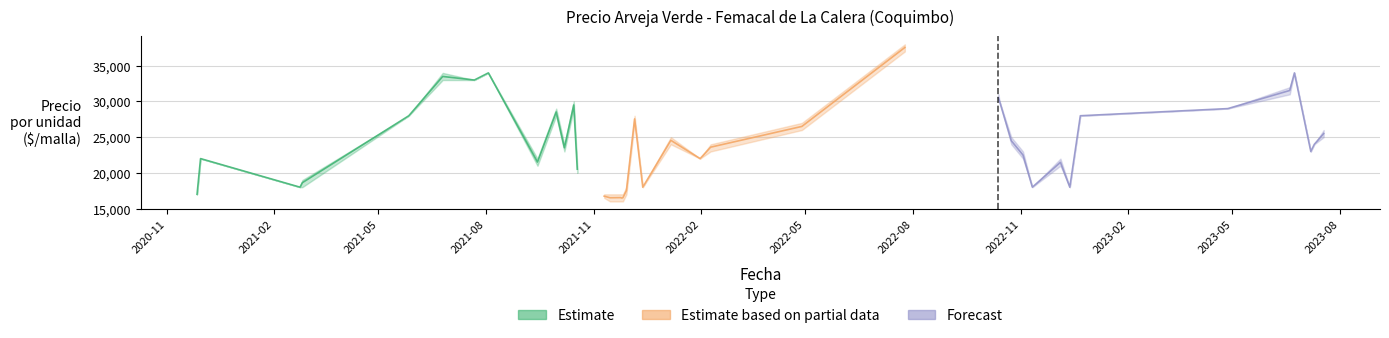

Read the Precio minimo value at 2022-11-11.

18000